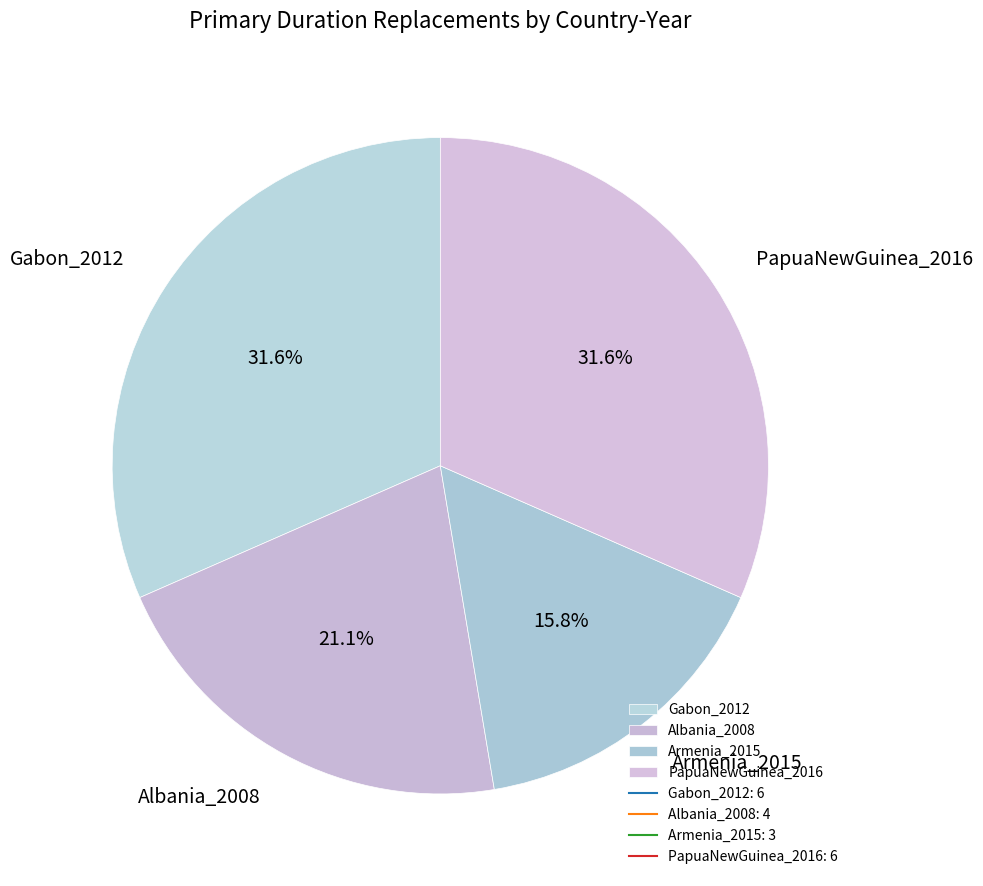

What percentage is the Armenia_2015 slice, to the nearest percent?

16%